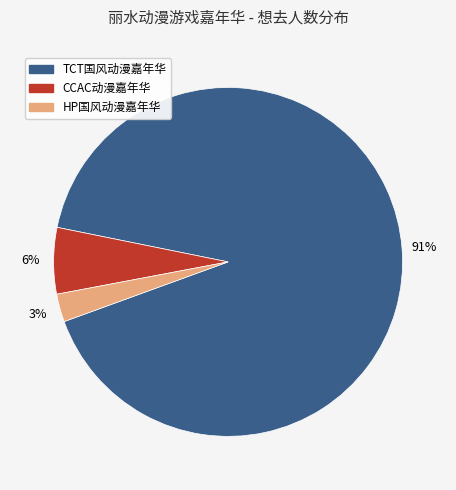

To the nearest percent, what is the combined percentage of HP国风动漫嘉年华 and TCT国风动漫嘉年华?

94%